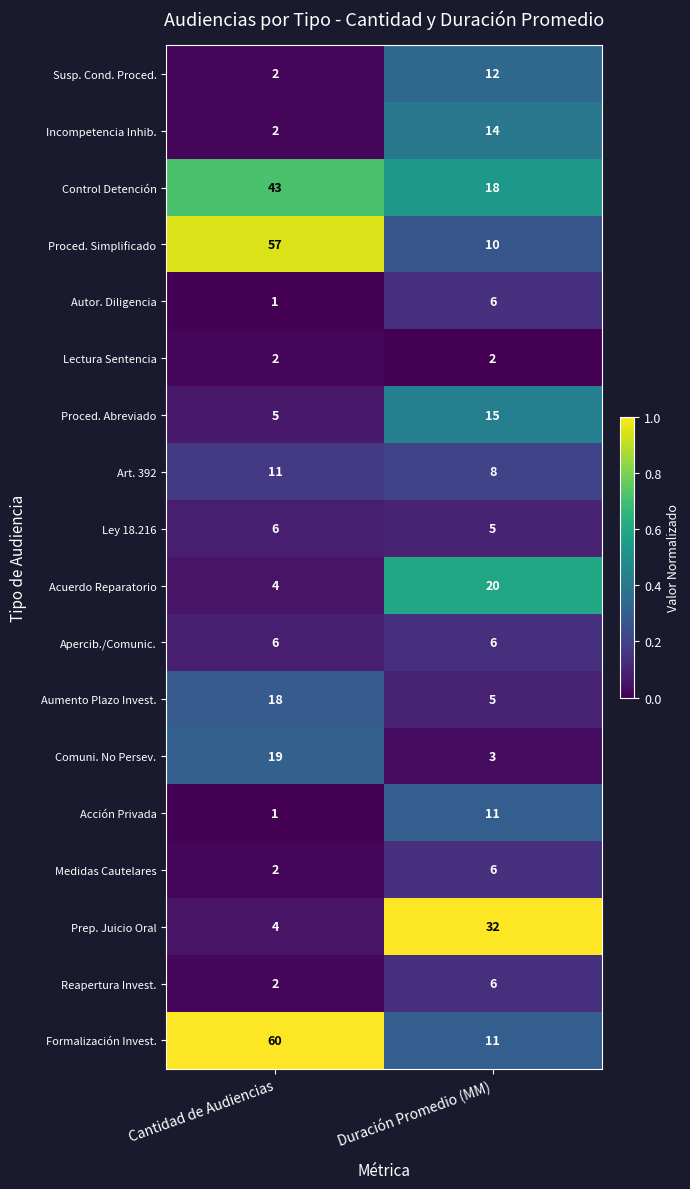

Which series has the largest range (max minus min)?

Formalización Invest.